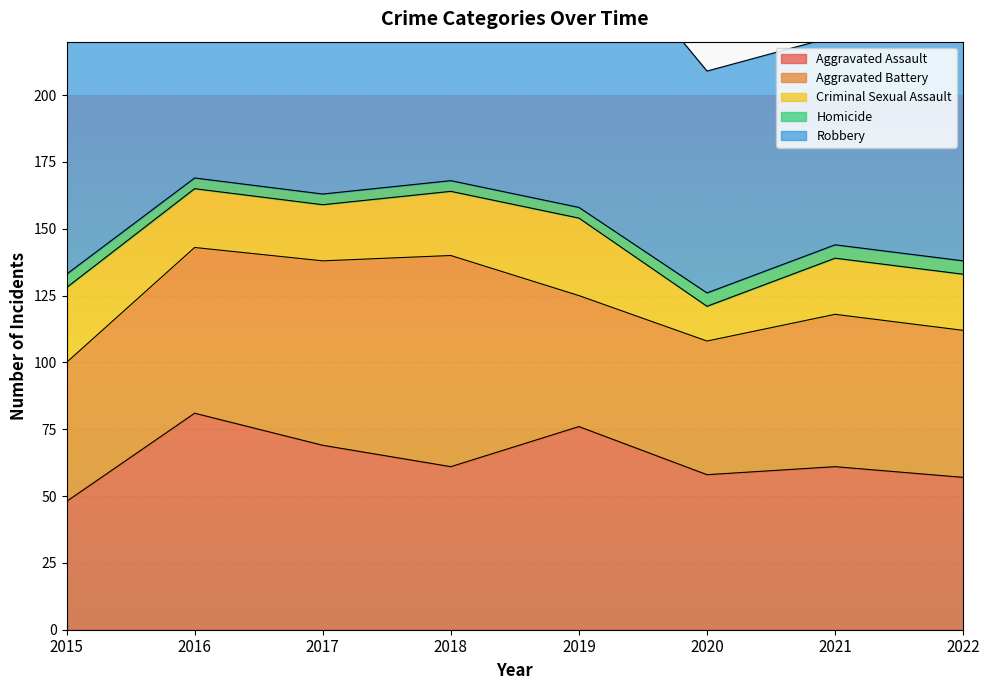

How many values in the Aggravated Assault series are below 61?

3